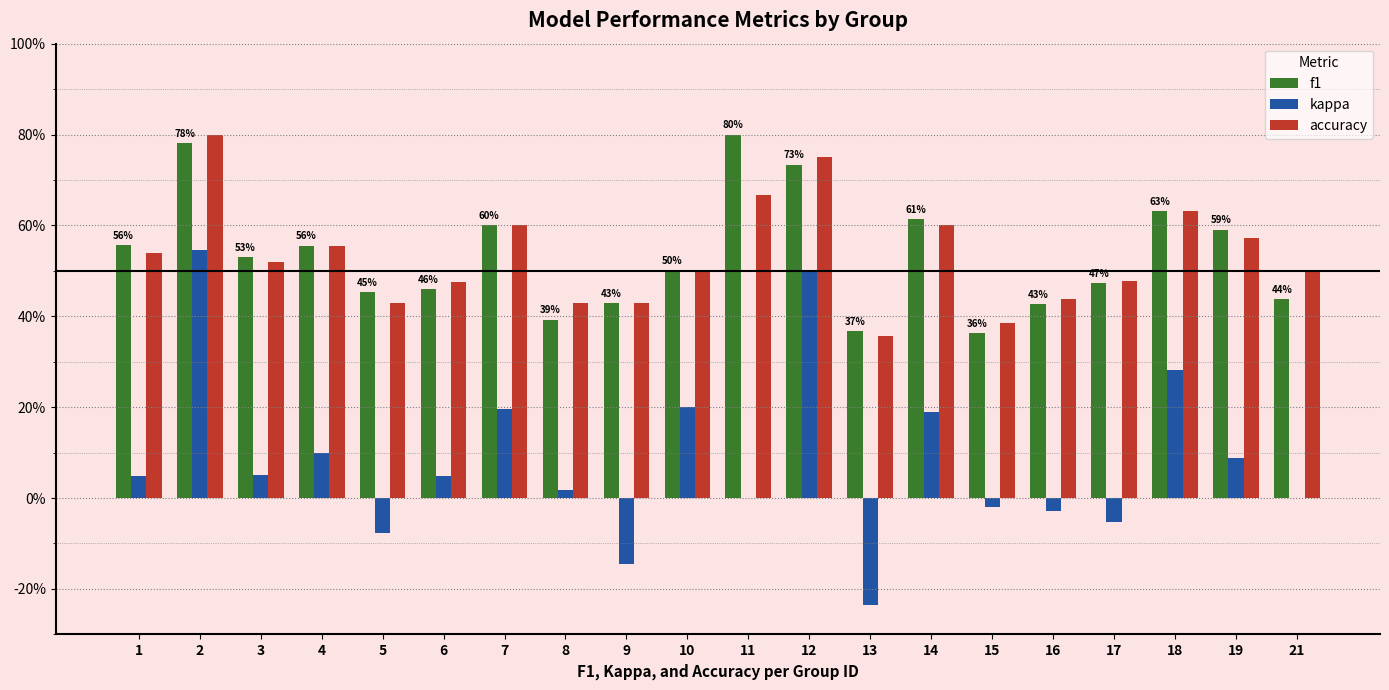

The value of kappa at 3 is 0.1. True or false?

False